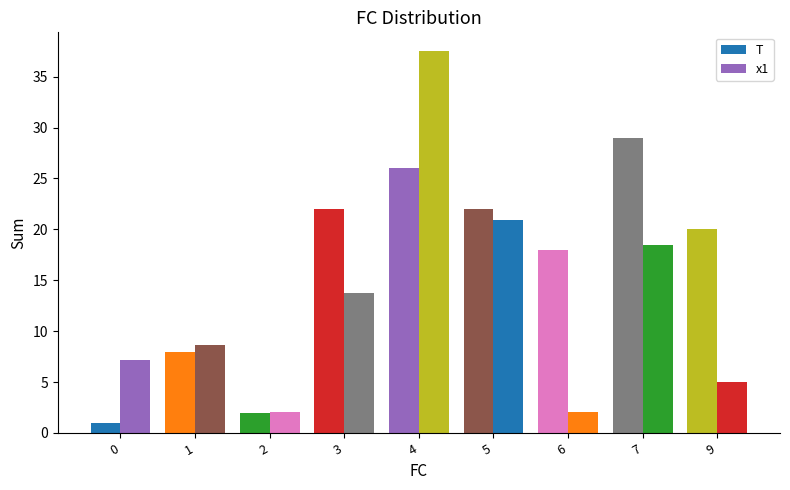

What is the difference between the second highest and minimum values in the T series?

25.0